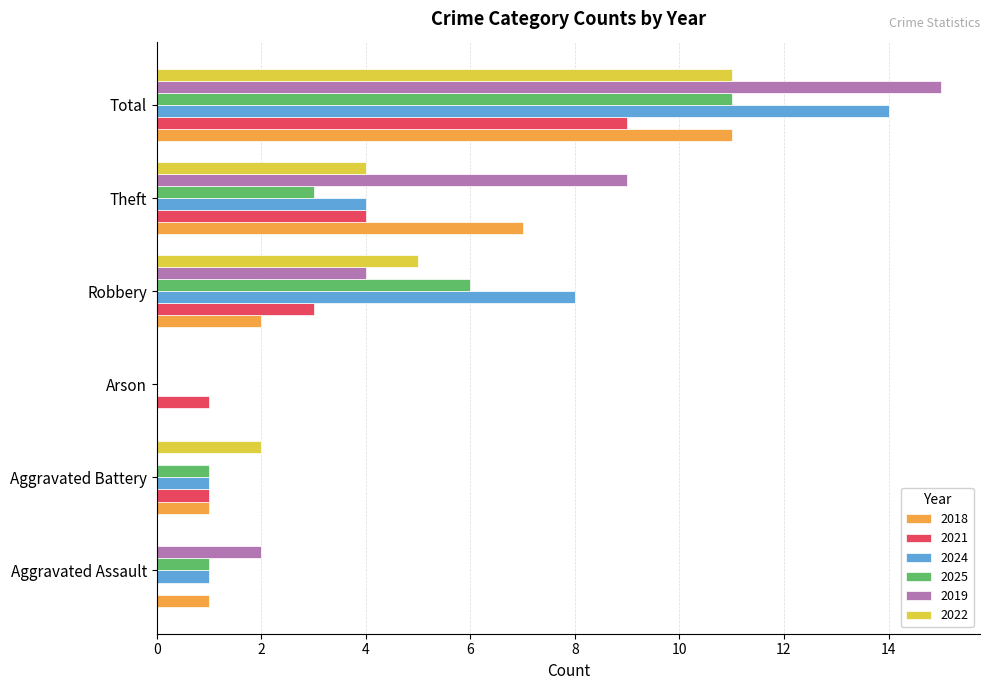

How many distinct data groups are displayed?

6